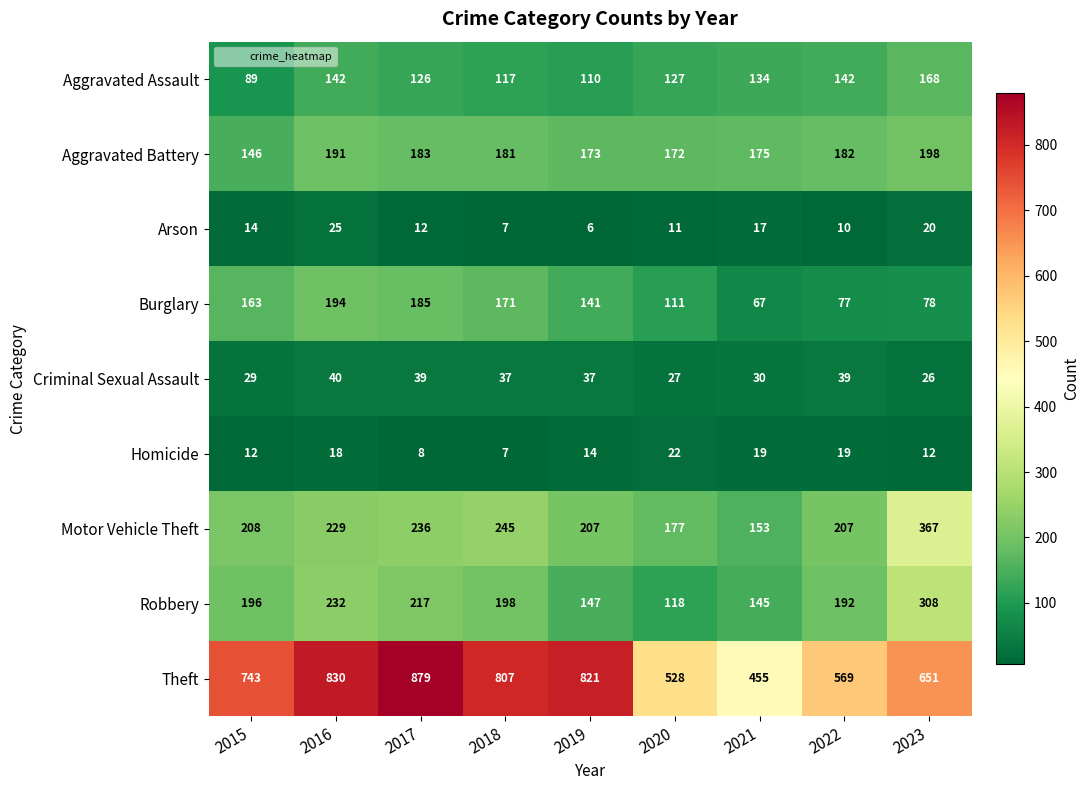

Which series changed the most between 2015 and 2016?

Theft